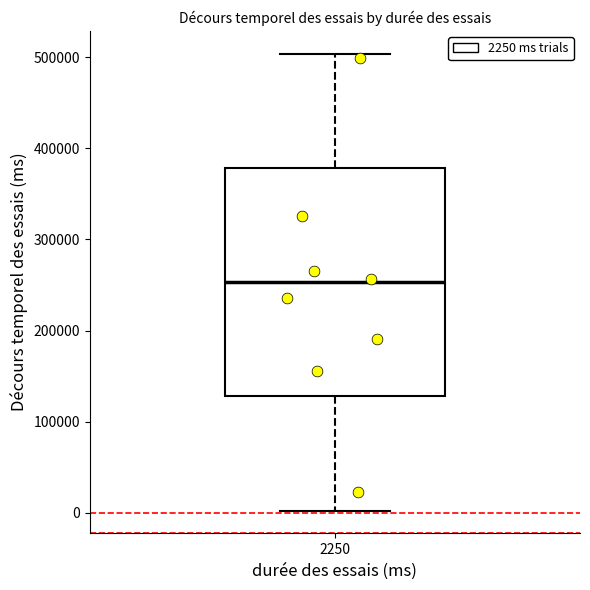

Where does the upper whisker of the box at x = 2250 end on the y-axis? The values are not printed on the chart, so give them approximately, as read against the axis.

500000